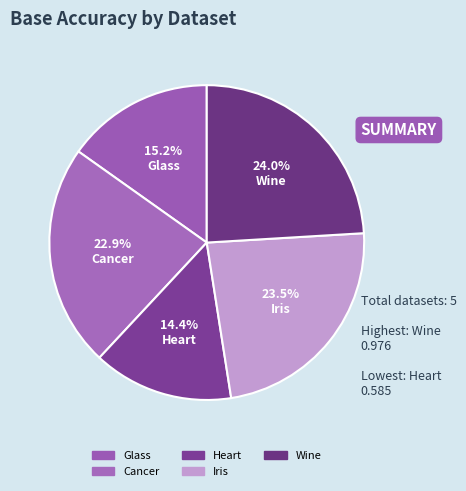

To the nearest percent, what is the difference between the Glass and Cancer slice percentages?

8%